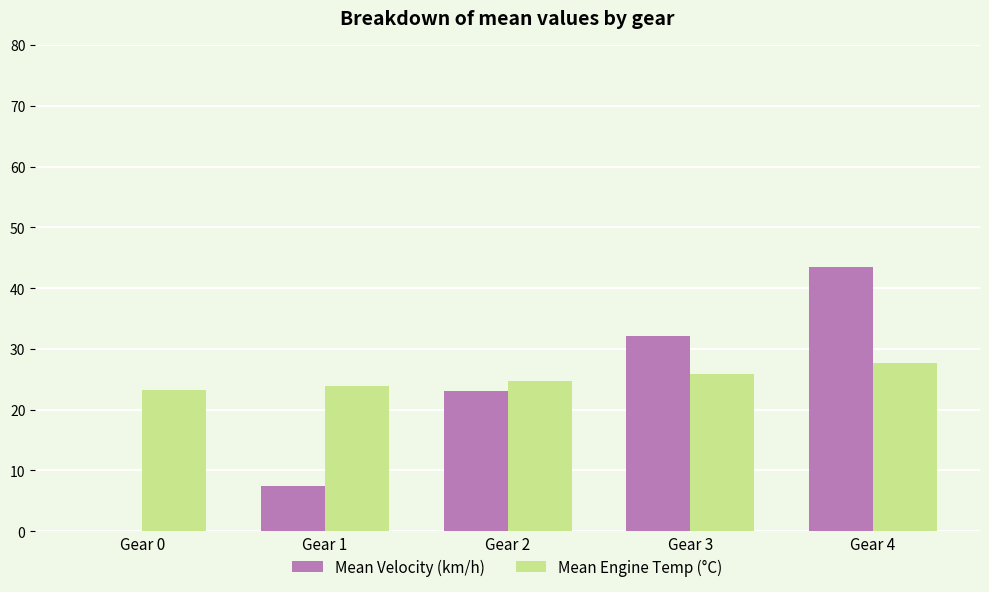

What is the total value across all series at Gear 4?

71.2